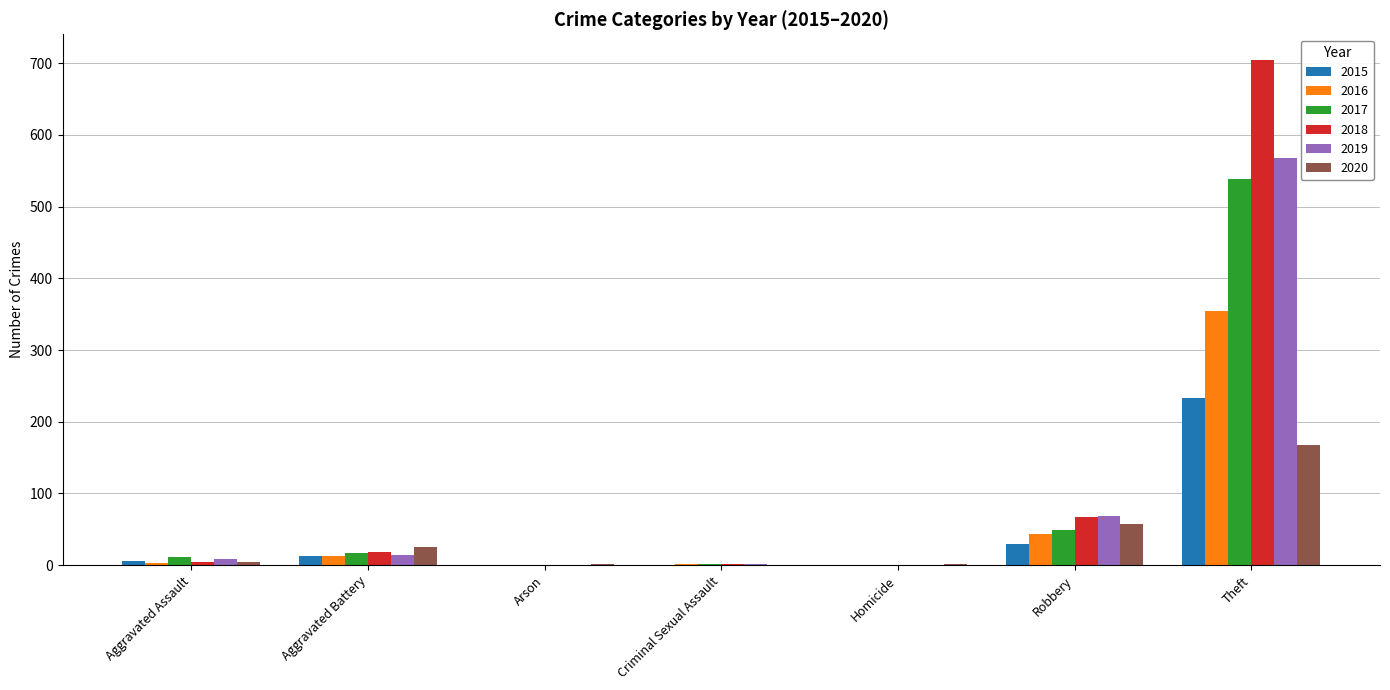

Which series has the largest range (max minus min)?

2018